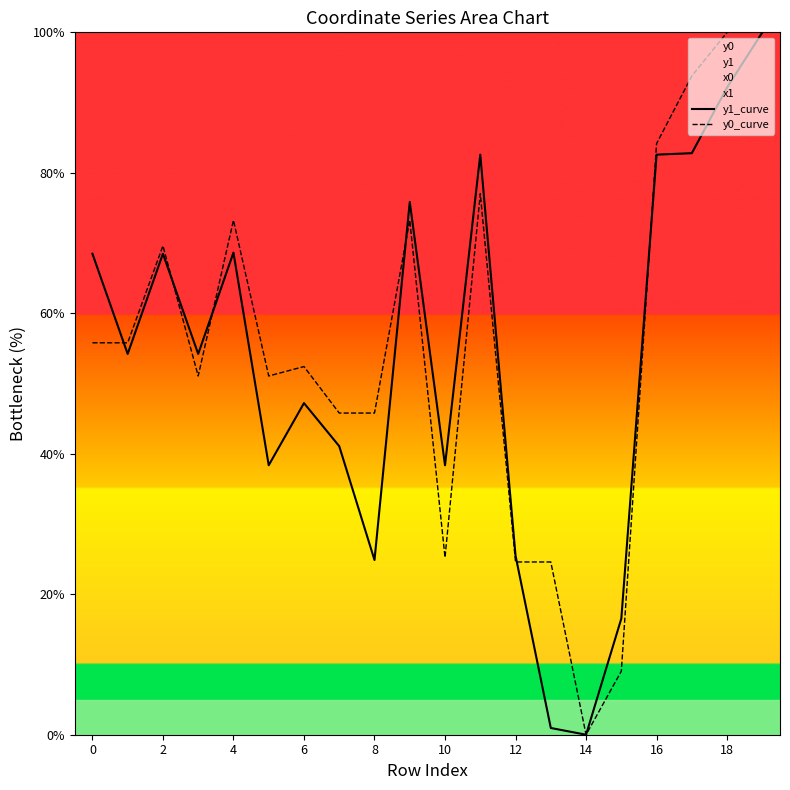

Where is the first local maximum for y1_curve?

2